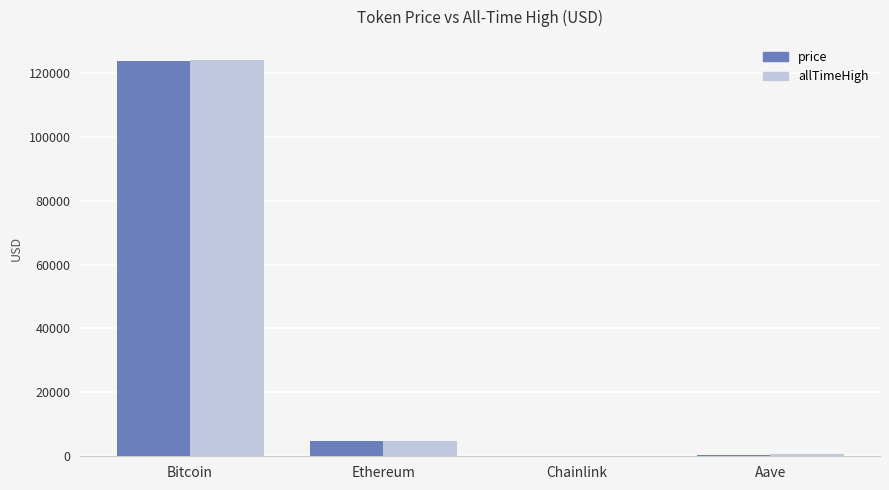

The price series shows 4742.7 at Ethereum. True or false?

True